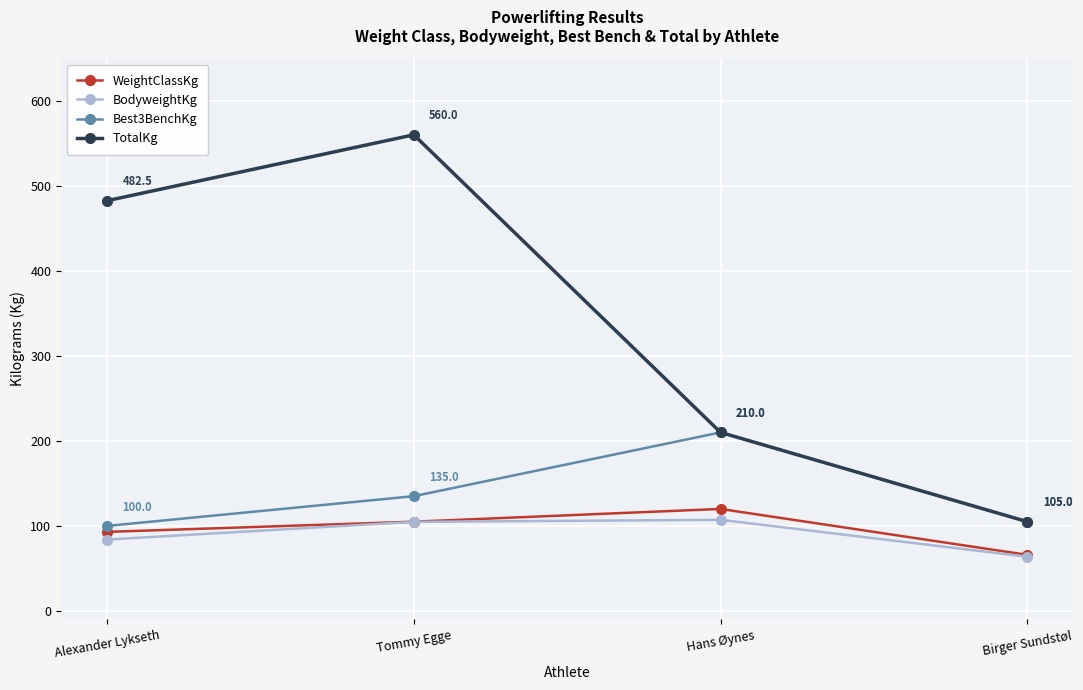

How many categories are shown in the chart?

4